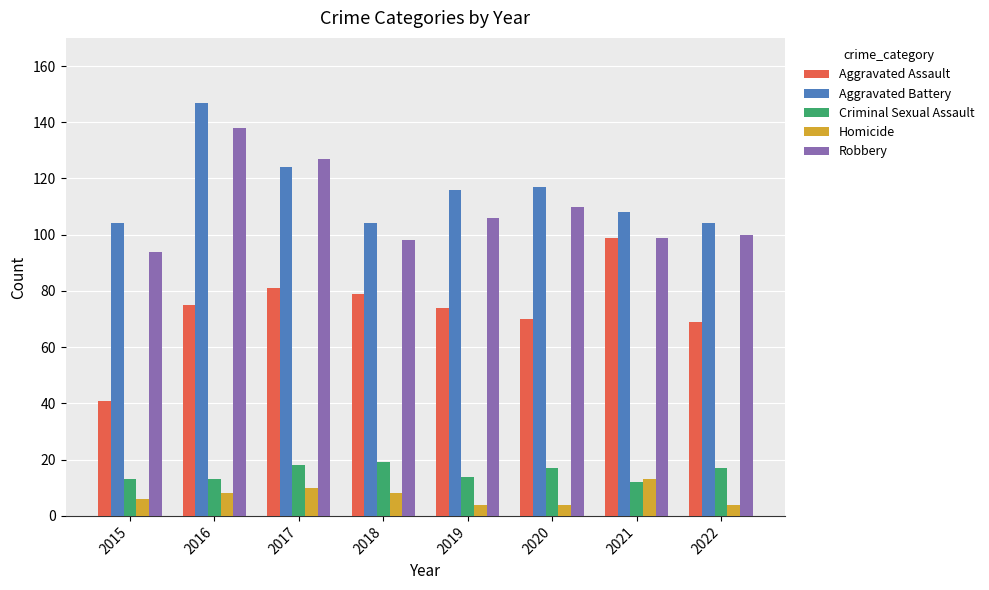

Which series has the largest total across all categories?

Aggravated Battery